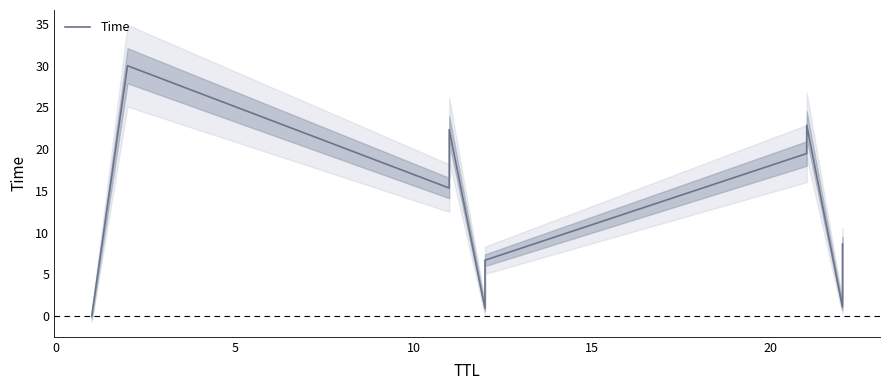

Does the chart display data point markers on the line(s)?

No